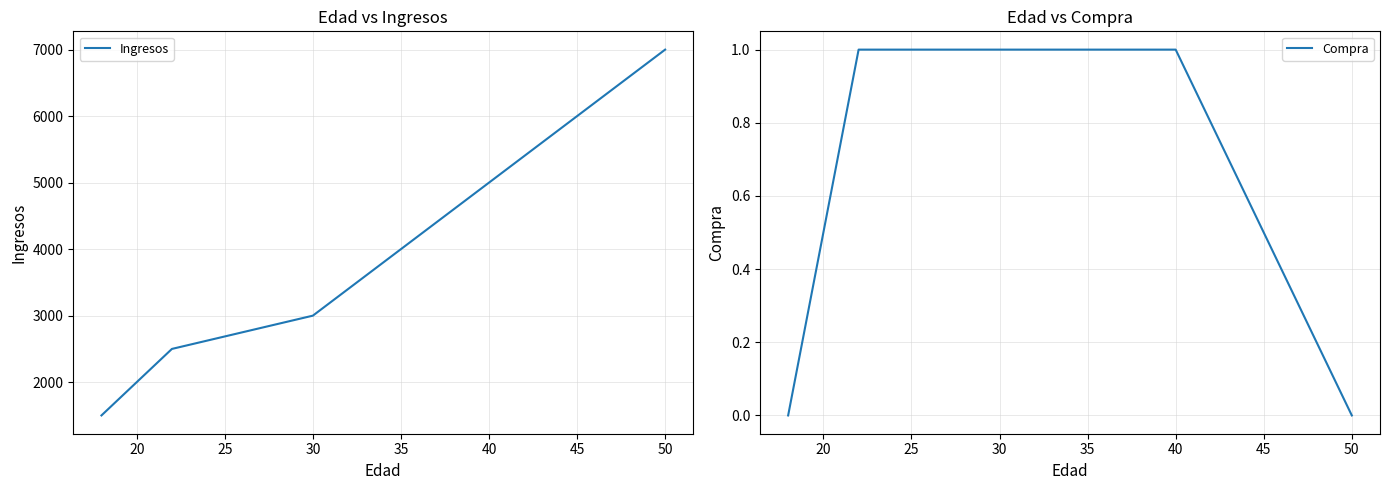

The value of Compra at 50 is 0. True or false?

True